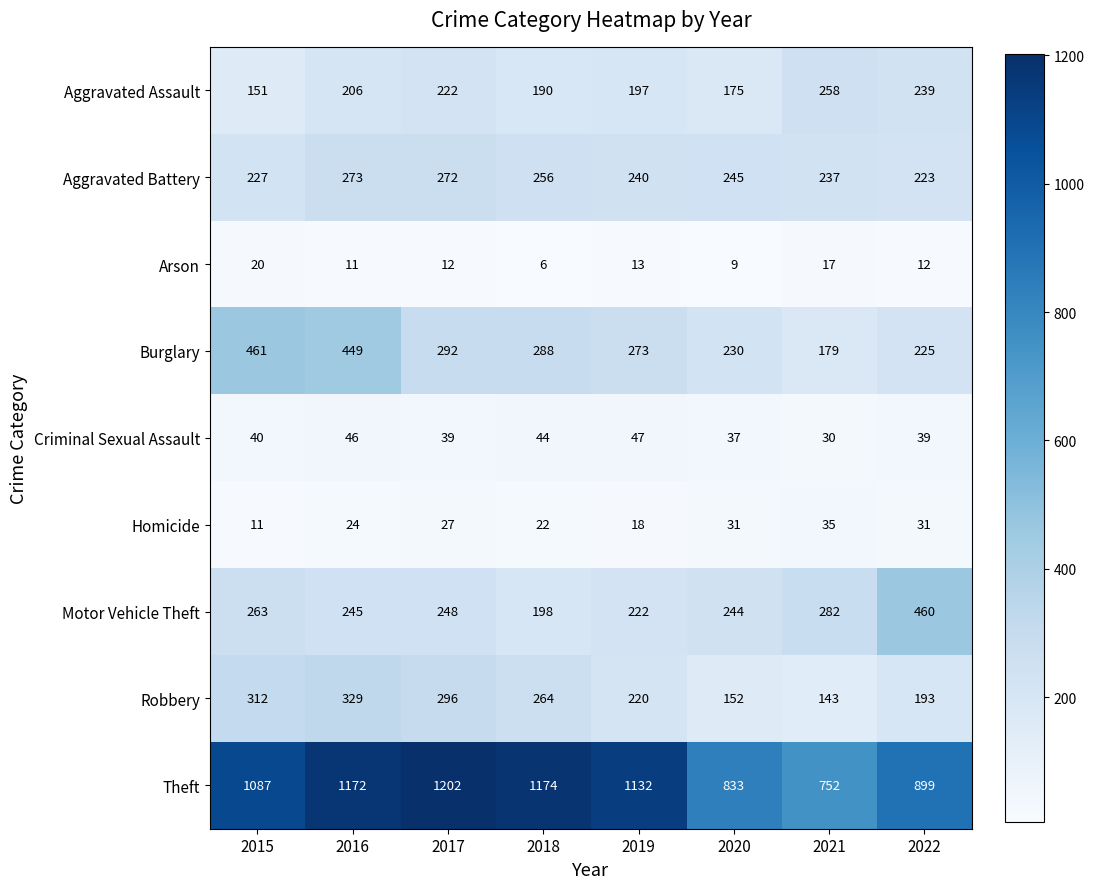

Which series changed the most between 2017 and 2020?

Theft